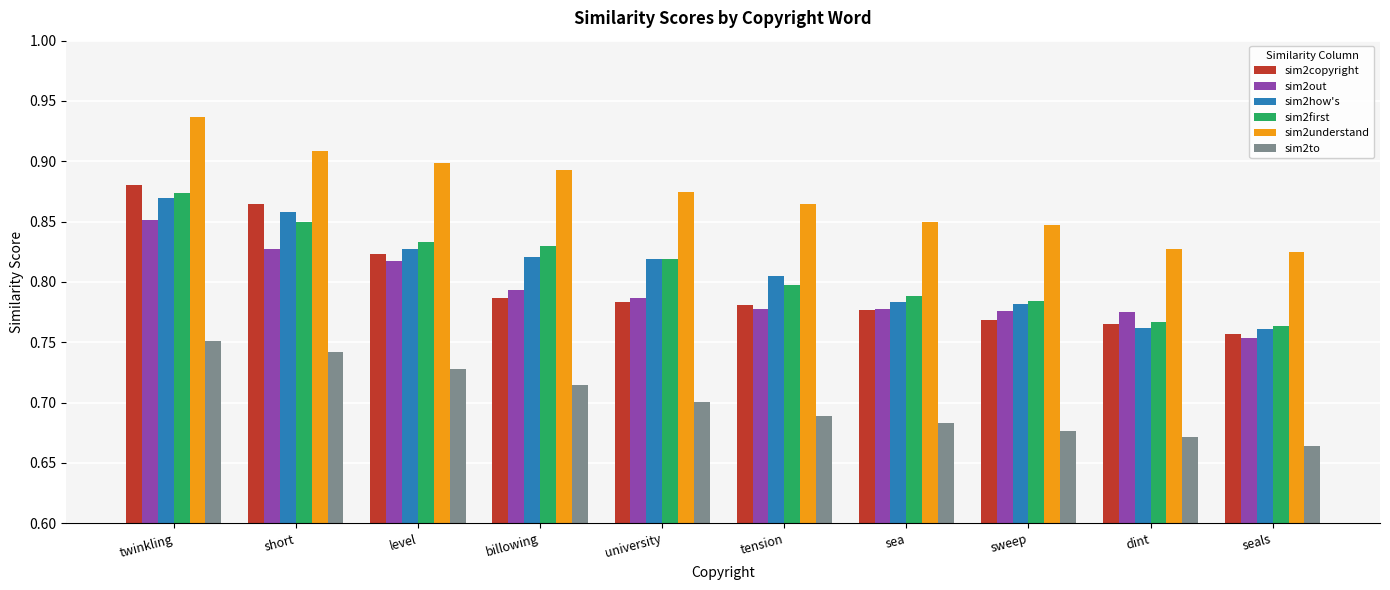

What is the sum of the sim2out values at university and twinkling?

1.6